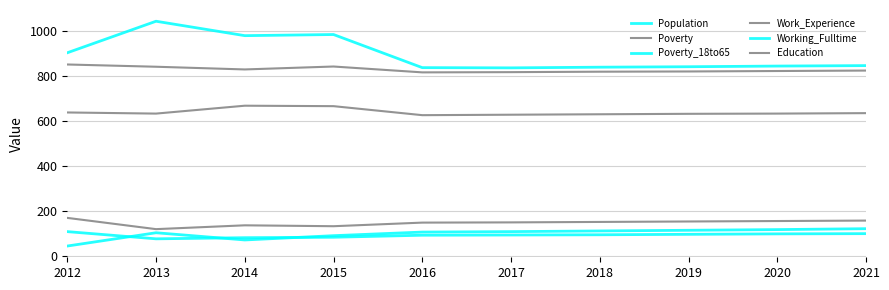

True or false: Working_Fulltime and Work_Experience cross at least once.

False